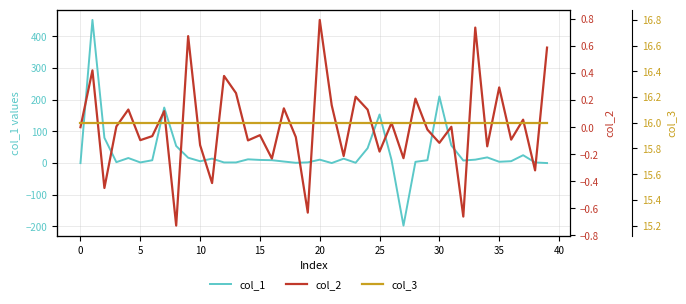

How many values in col_1 are above zero?

38